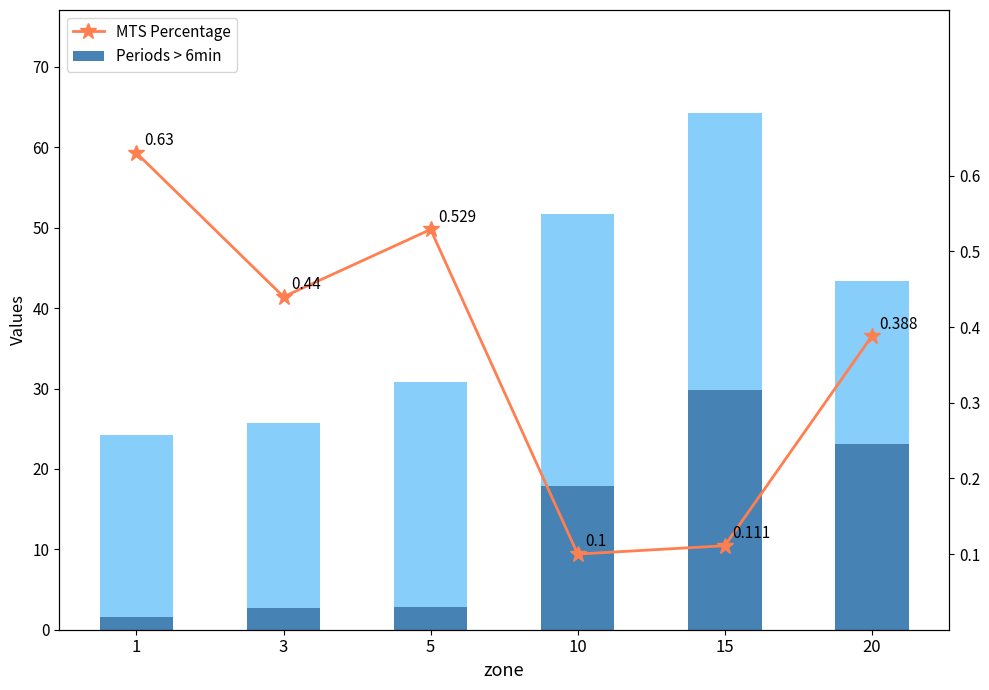

The value of Periods > 6min at 10 is 7.7. True or false?

False